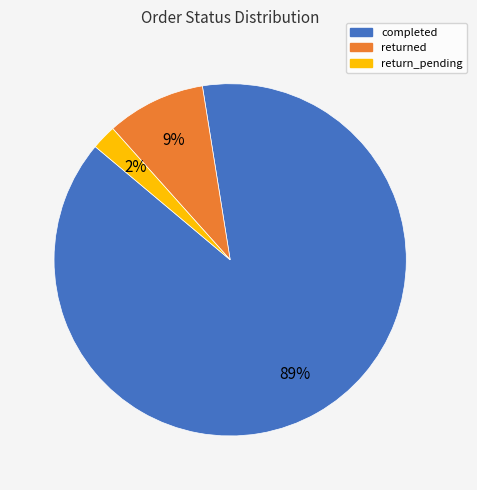

How many segments does this pie chart have?

3